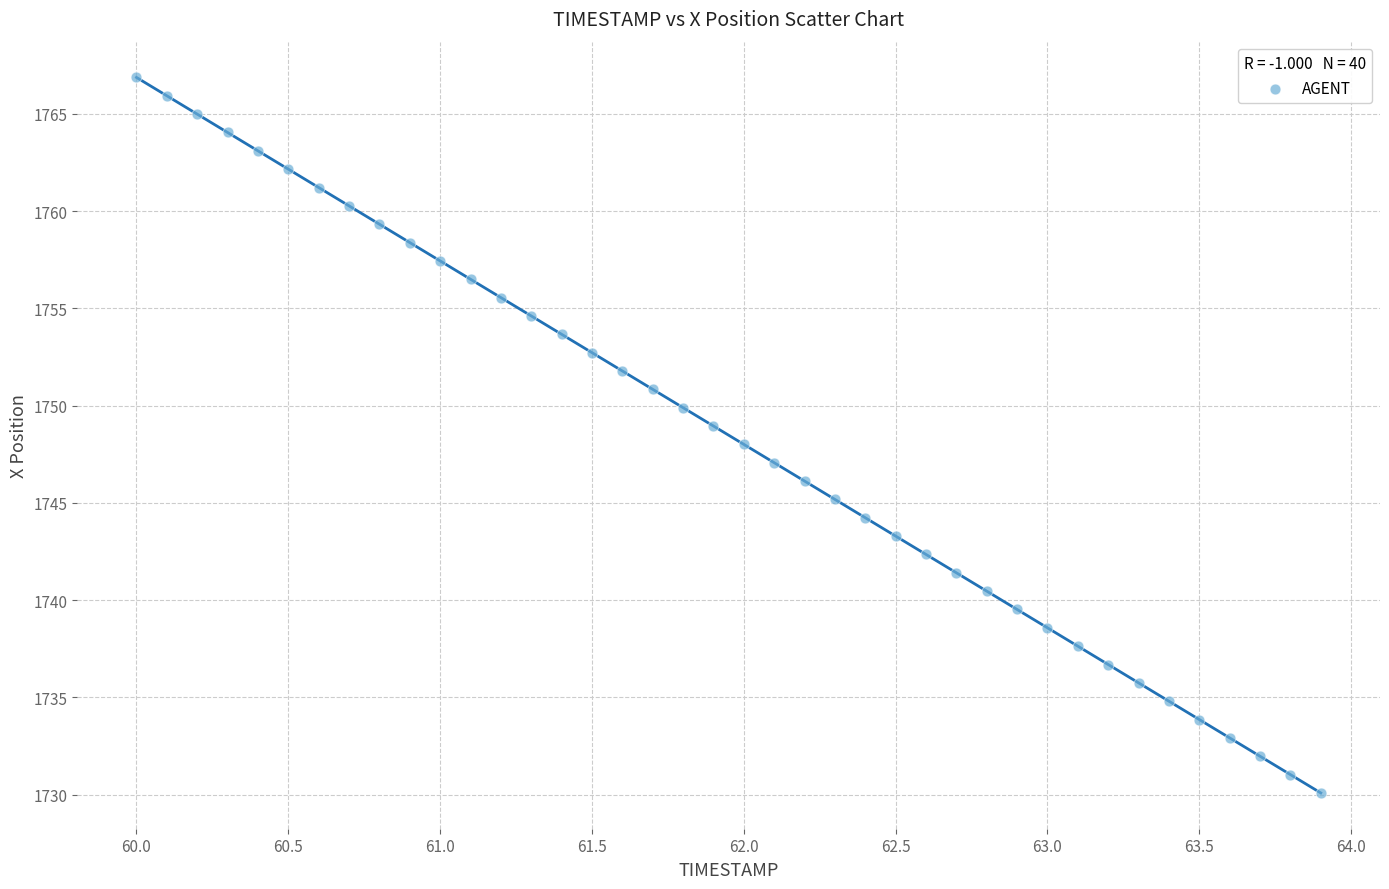

What is the range of Y values (max minus min)?

36.8